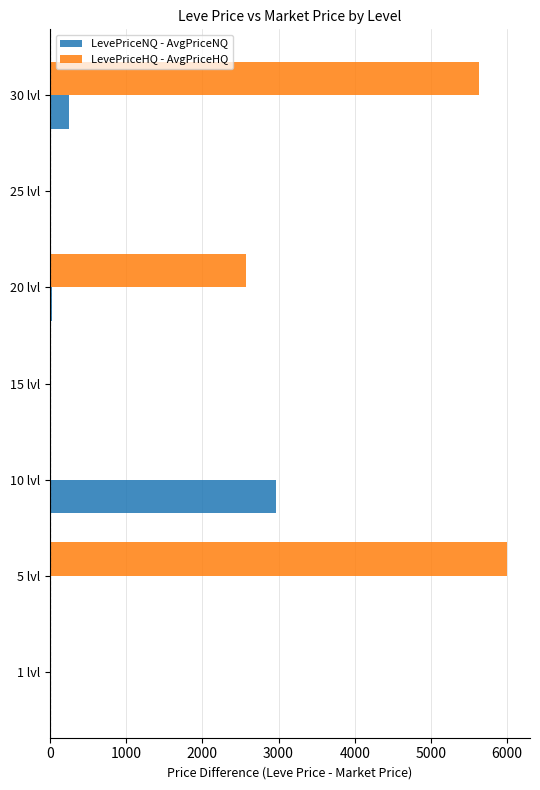

The value of LevePriceNQ - AvgPriceNQ at 25 lvl is -1299.6. True or false?

False